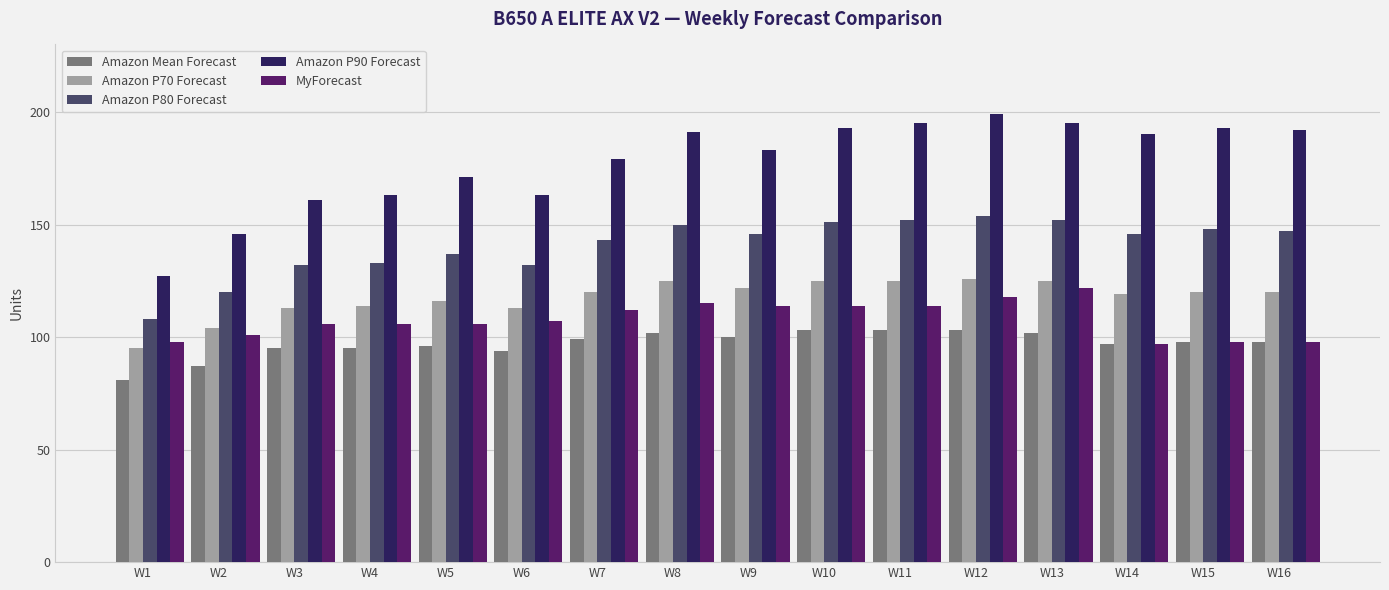

What value does the Amazon P70 Forecast series have at W13, to the nearest 5?

125